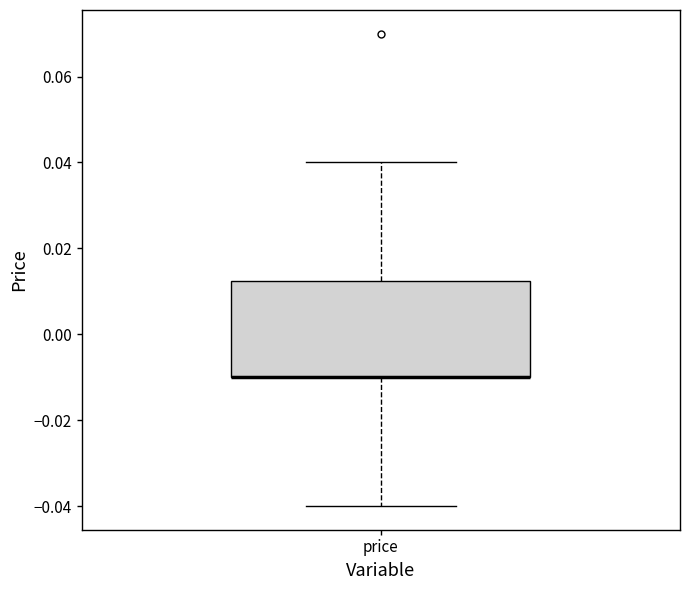

Where is the lower edge of the box for price on the y-axis? The values are not printed on the chart, so give them approximately, as read against the axis.

-0.010